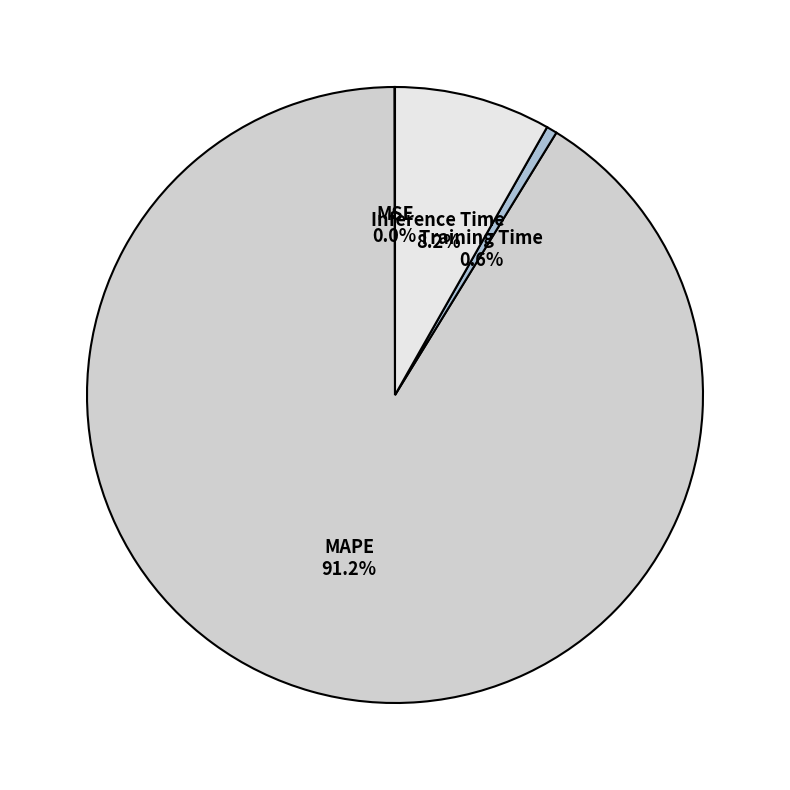

To the nearest percent, what portion does MAPE represent?

91%